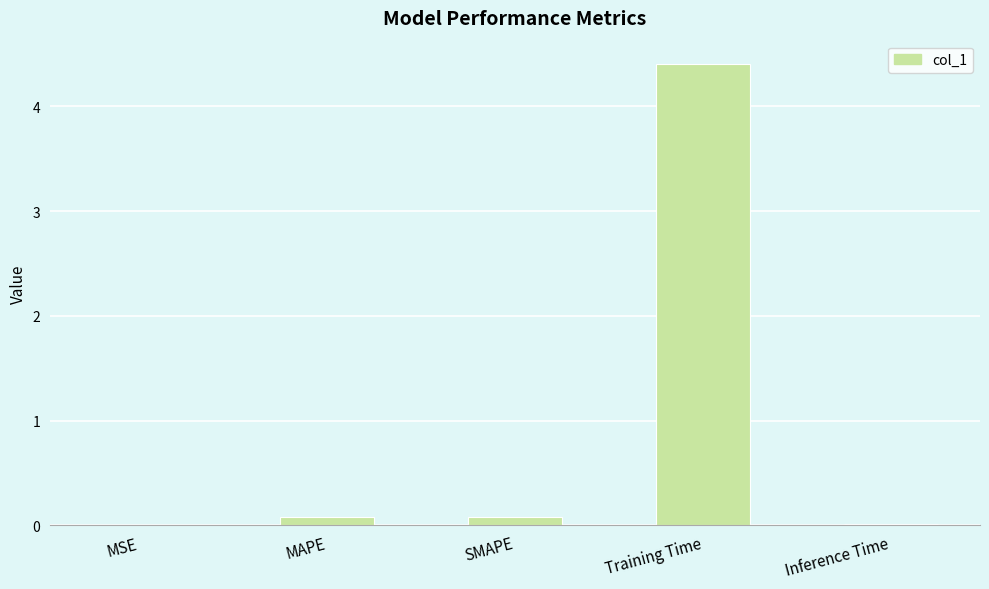

What is the sum of all values?

4.6